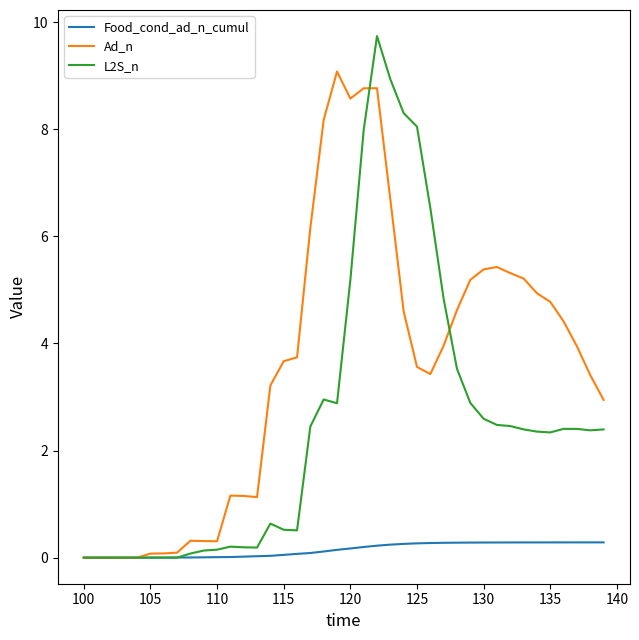

Which series has the largest range (max minus min)?

L2S_n